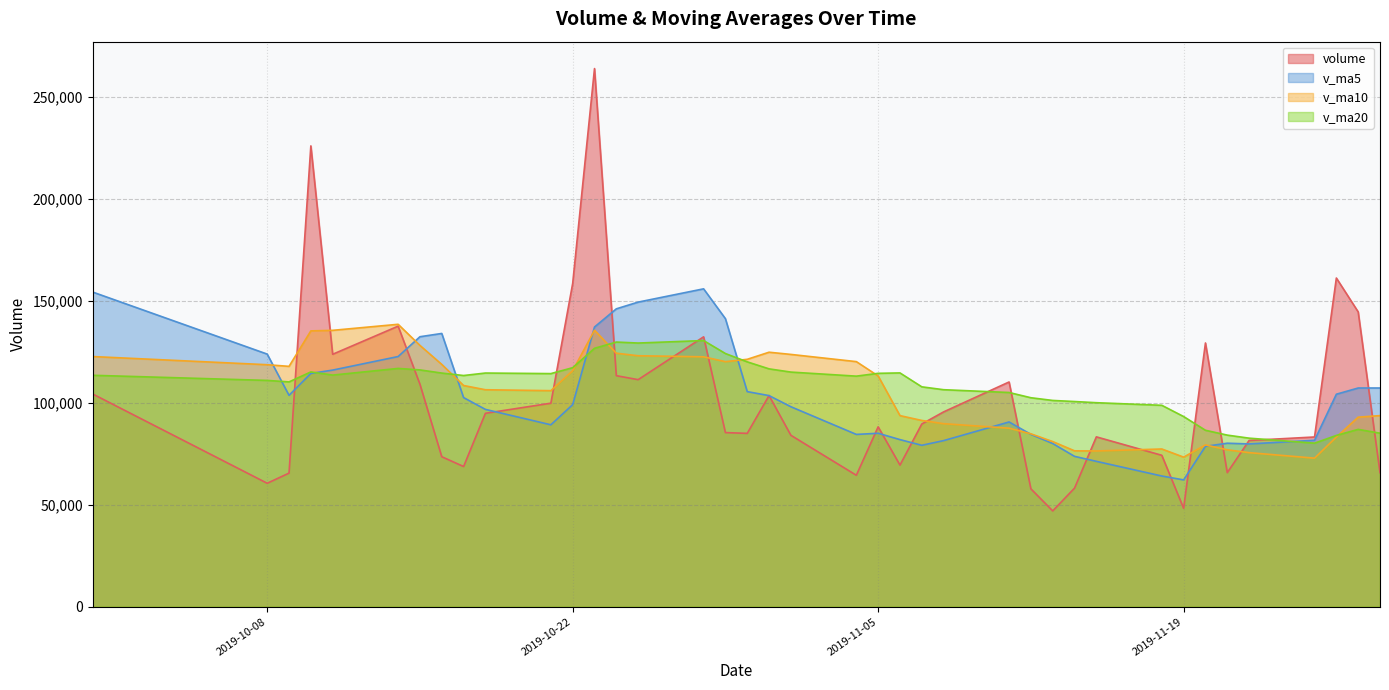

Where does the v_ma10 series first go above 108482?

2019-09-30